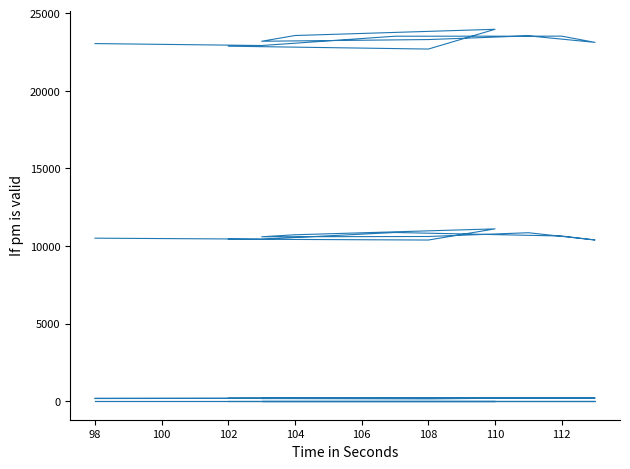

What is the label of the 11th point from the right?

98